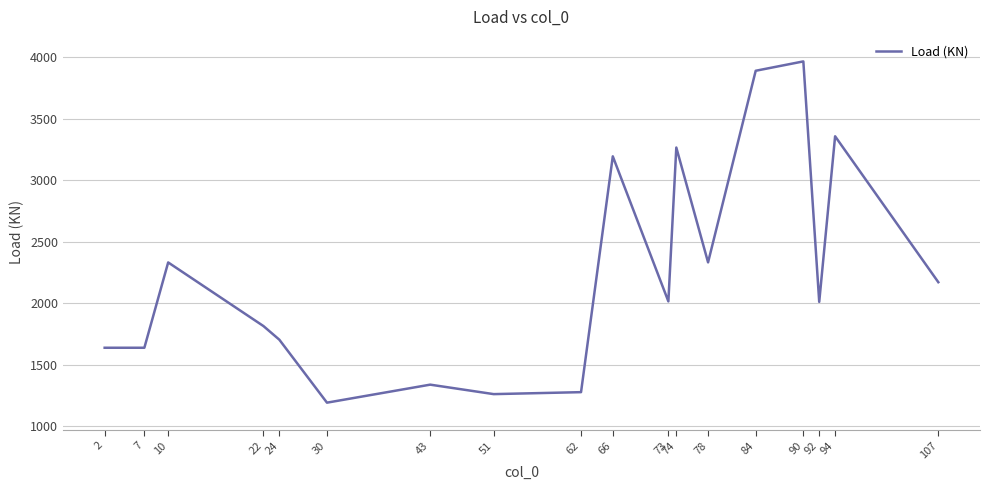

What is the ratio of the value at 73 to the value at 107?

0.9